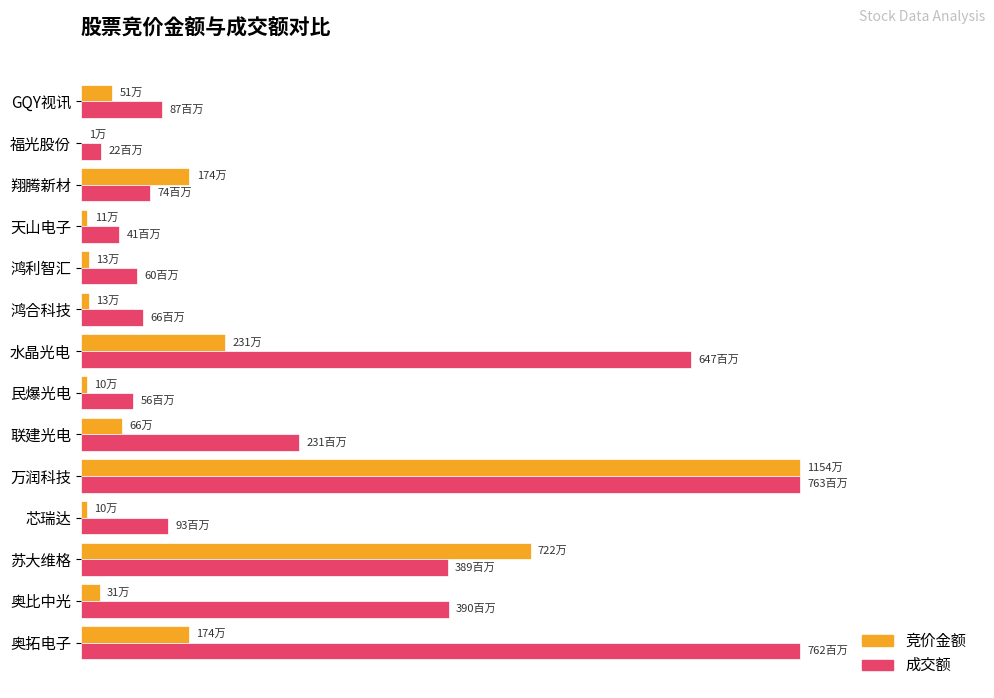

List the series in order of their peak value, lowest first.

竞价金额, 成交额